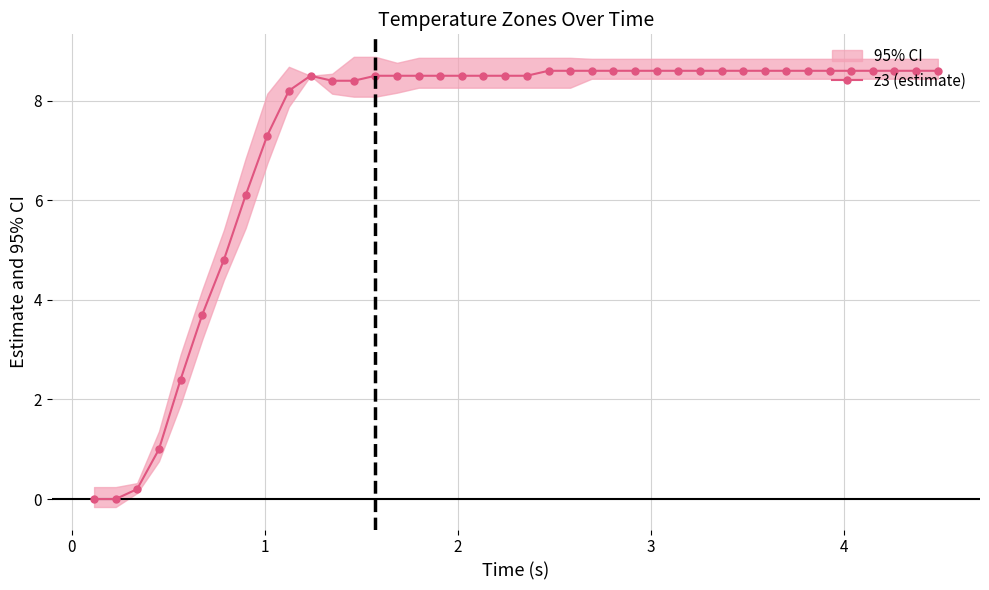

What is the value of the z3 (estimate) point at the 37th from the left?

8.6